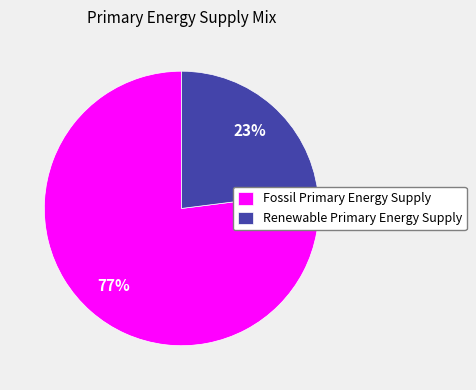

To the nearest percent, what is the combined percentage of Renewable Primary Energy Supply and Fossil Primary Energy Supply?

100%